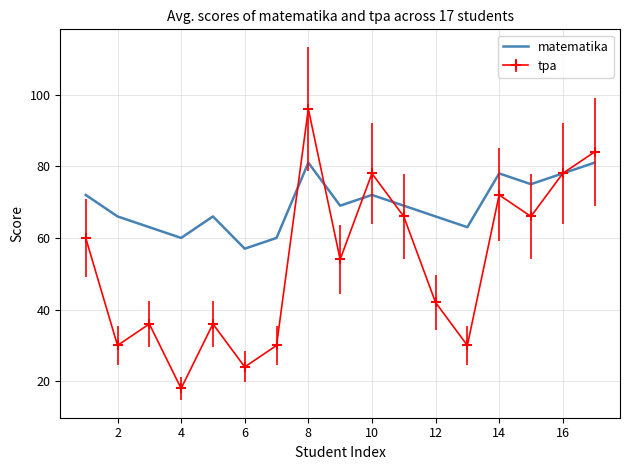

What is the maximum value shown in the chart?

96